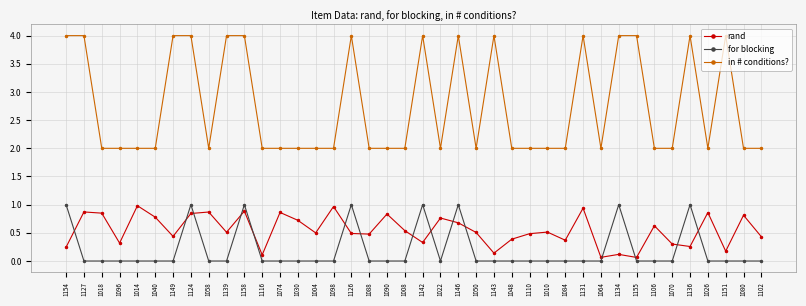

What is the label of the 19th point from the right?

1022